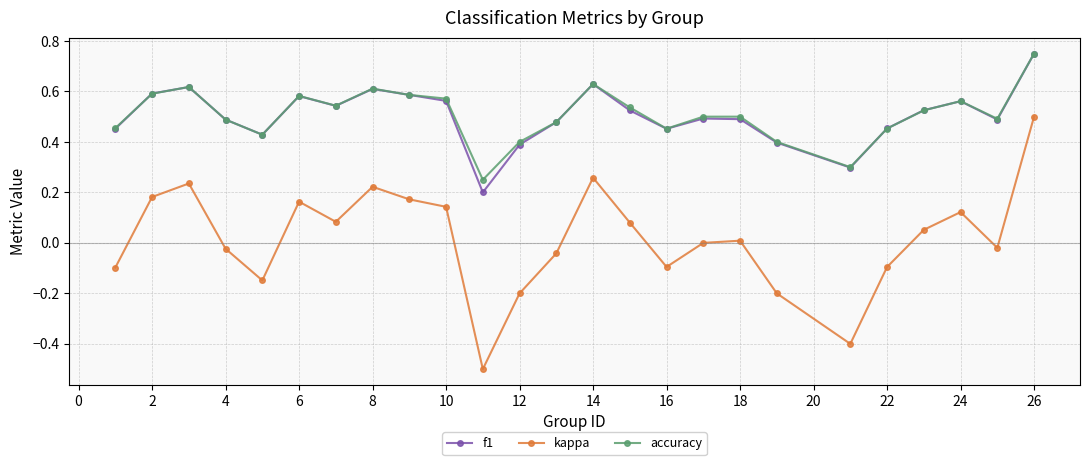

What is the lowest value of the kappa series?

-0.5